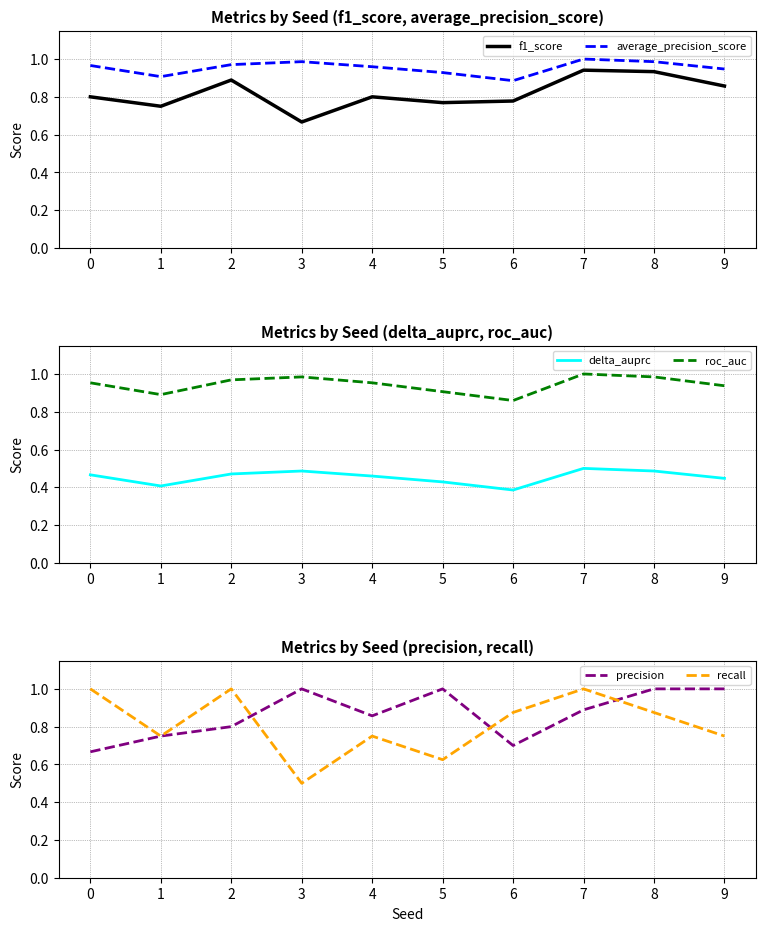

What are all the series names shown in the legend?

f1_score, average_precision_score, delta_auprc, roc_auc, precision, recall